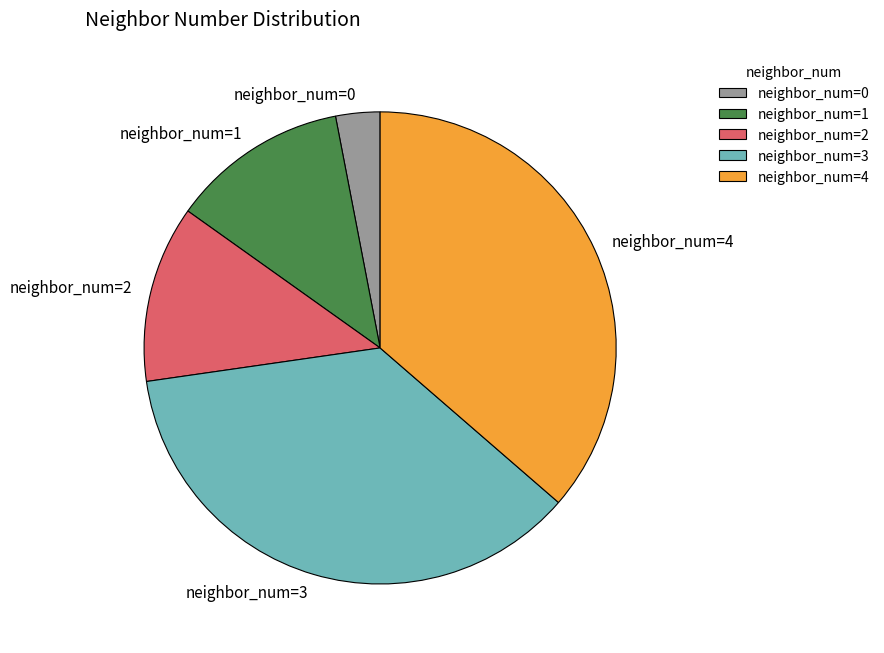

Which slice is the smallest?

neighbor_num=0